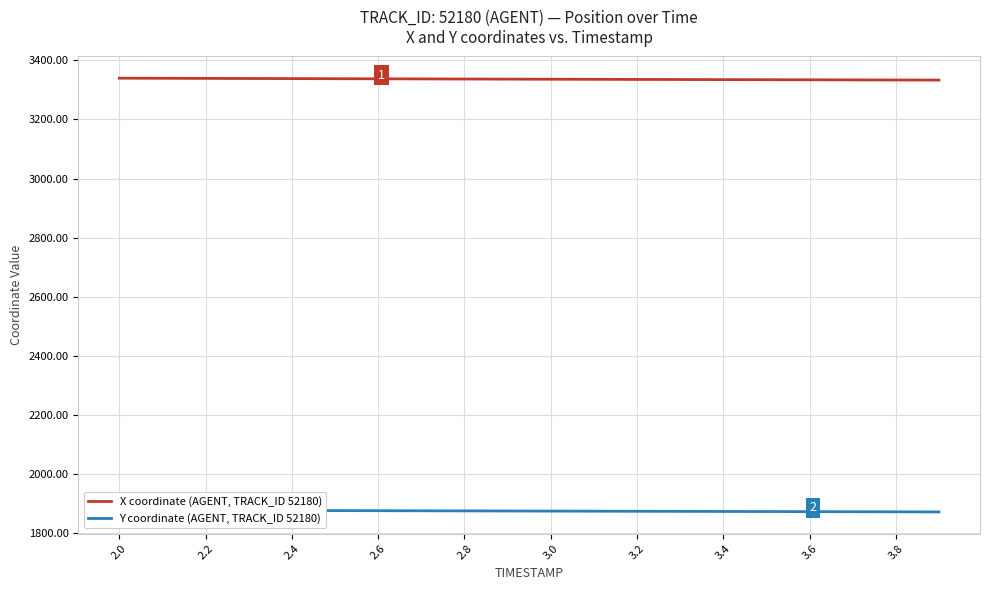

Reading left to right, transcribe all the data shown in this chart.

X coordinate (AGENT, TRACK_ID 52180): 3339.4	3339.1	3338.7	3338.4	3338.0	3337.7	3337.3	3336.9	3336.6	3336.2	3335.9	3335.6	3335.2	3334.9	3334.6	3334.3	3333.9	3333.6	3333.3	3333.0
Y coordinate (AGENT, TRACK_ID 52180): 1878.6	1878.3	1878.0	1877.6	1877.3	1876.9	1876.6	1876.2	1875.9	1875.6	1875.2	1874.9	1874.6	1874.3	1874.0	1873.7	1873.4	1873.1	1872.8	1872.5